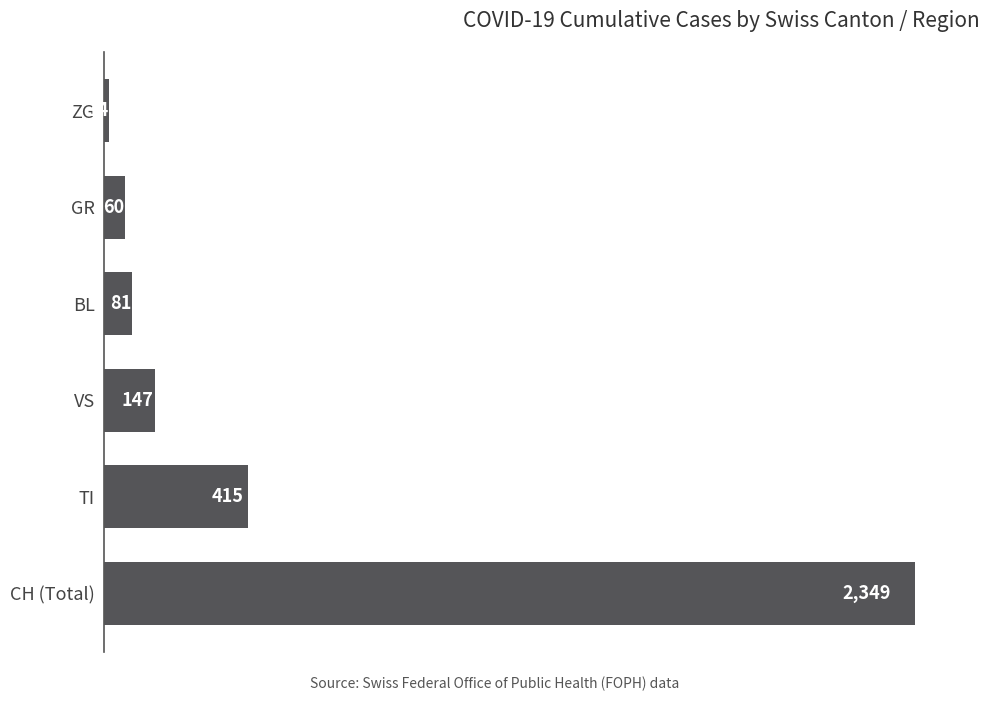

Reading bottom to top, transcribe all the data shown in this chart.

2349	415	147	81	60	14